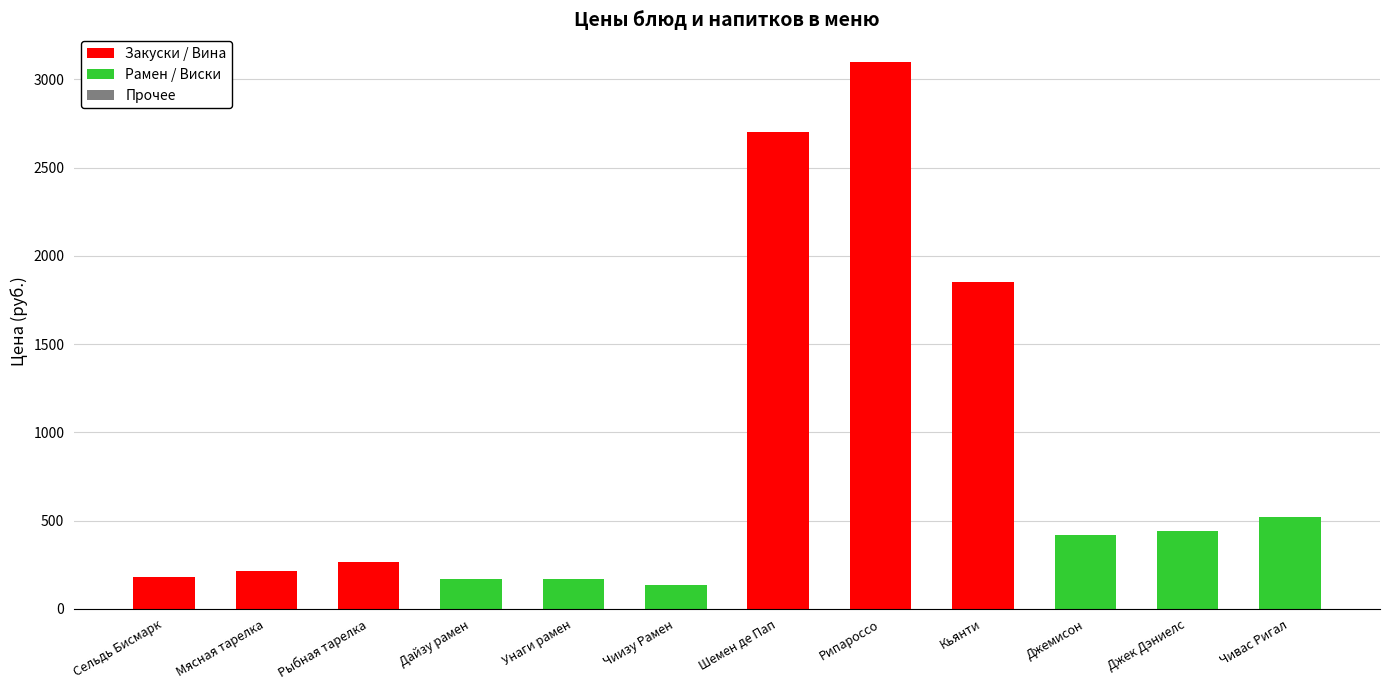

Reading left to right, extract all data points from this chart.

Сельдь Бисмарк=183.0	Мясная тарелка=215.4	Рыбная тарелка=265.6	Дайзу рамен=166.5	Унаги рамен=168.2	Чиизу Рамен=132.9	Шемен де Пап=2700.8	Рипароссо=3100.3	Кьянти=1850.4	Джемисон=420.8	Джек Дэниелс=440.1	Чивас Ригал=520.1